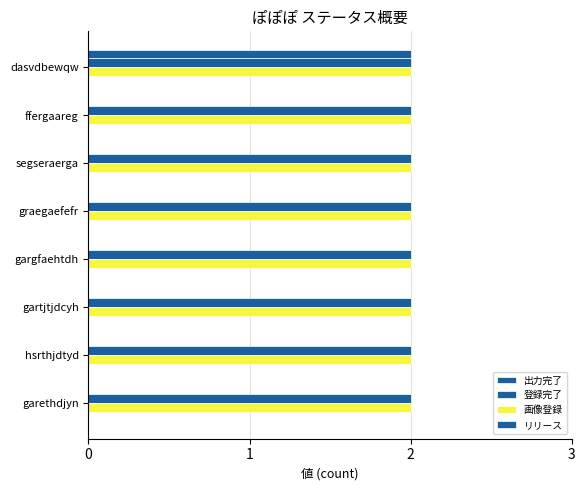

How many categories are shown in the chart?

8